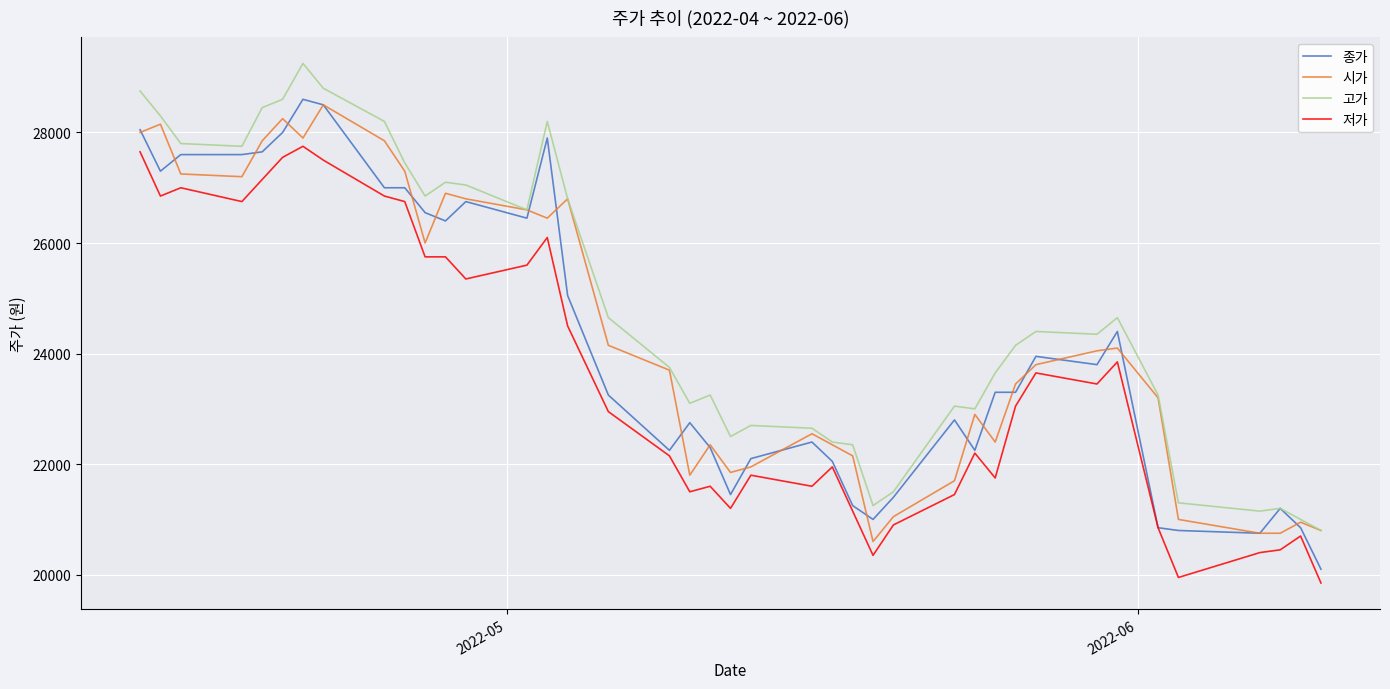

What is the lowest value of the 종가 series?

20100